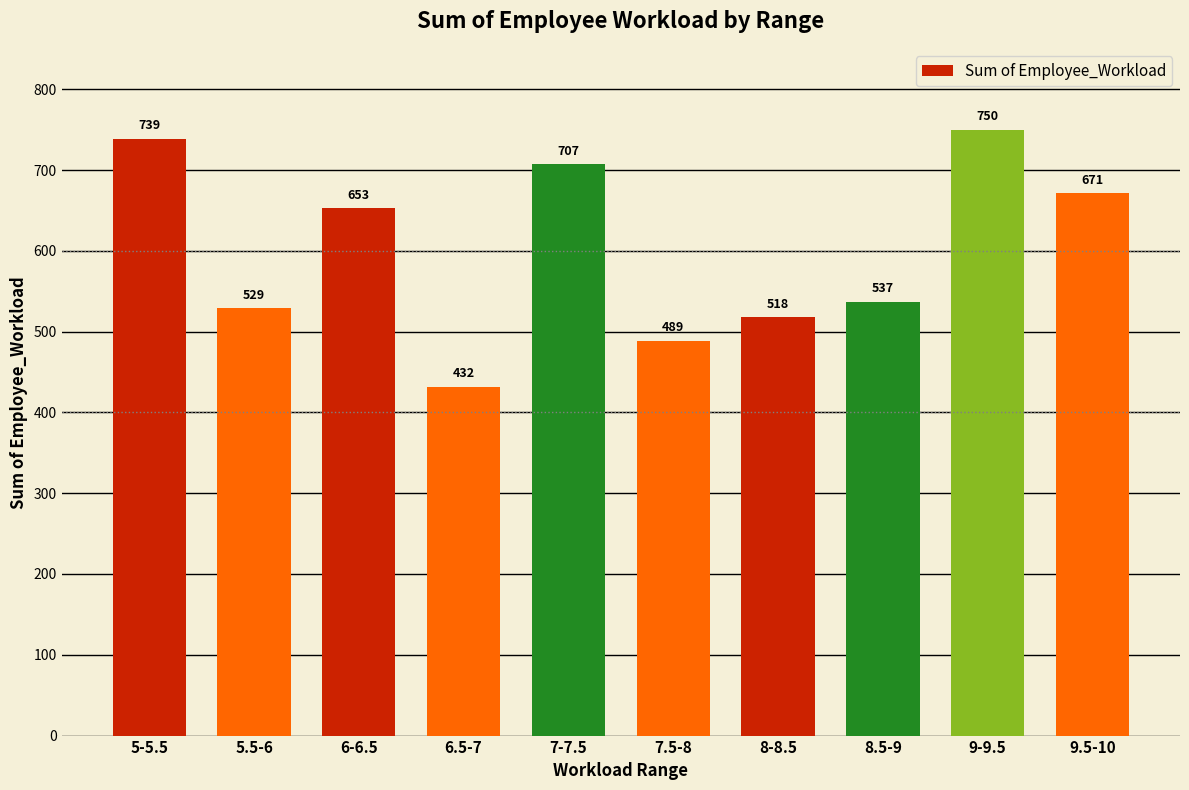

Which label corresponds to the largest value in the chart?

9-9.5